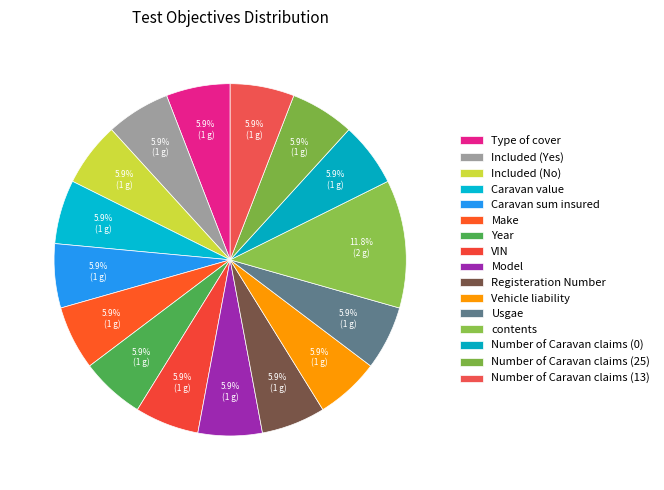

What is the ratio of the value at Number of Caravan claims (0) to the value at contents?

0.5